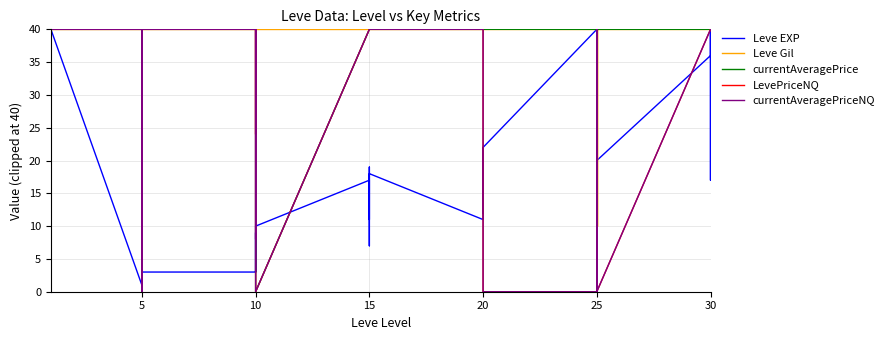

How many intersections are there between Leve EXP and Leve Gil?

1